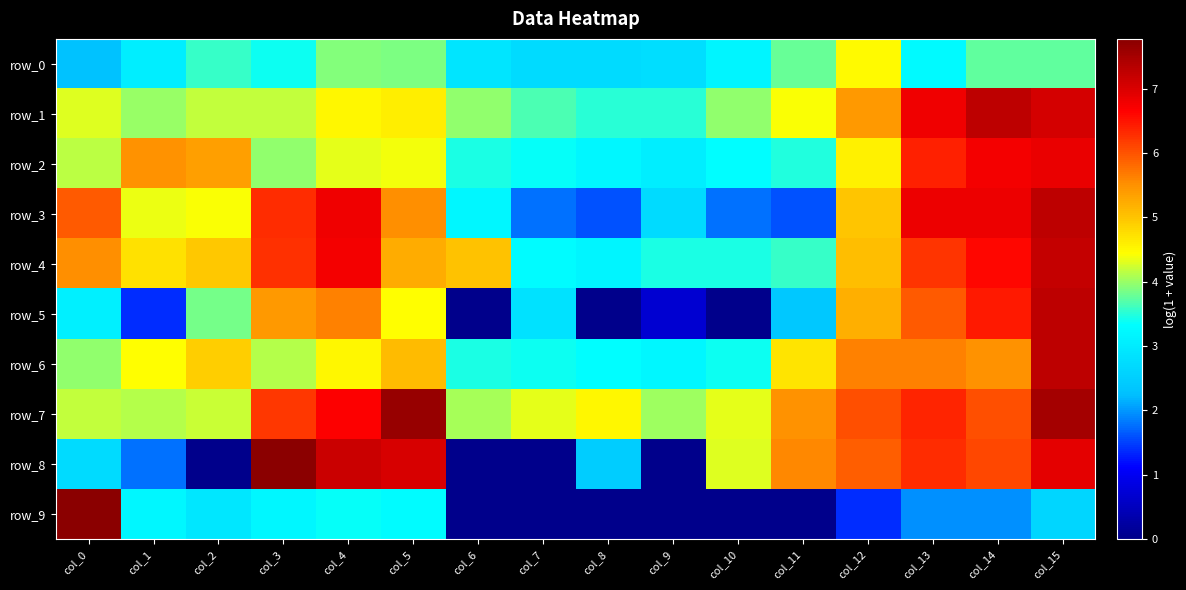

At which category is the sum across all series the highest?

col_15